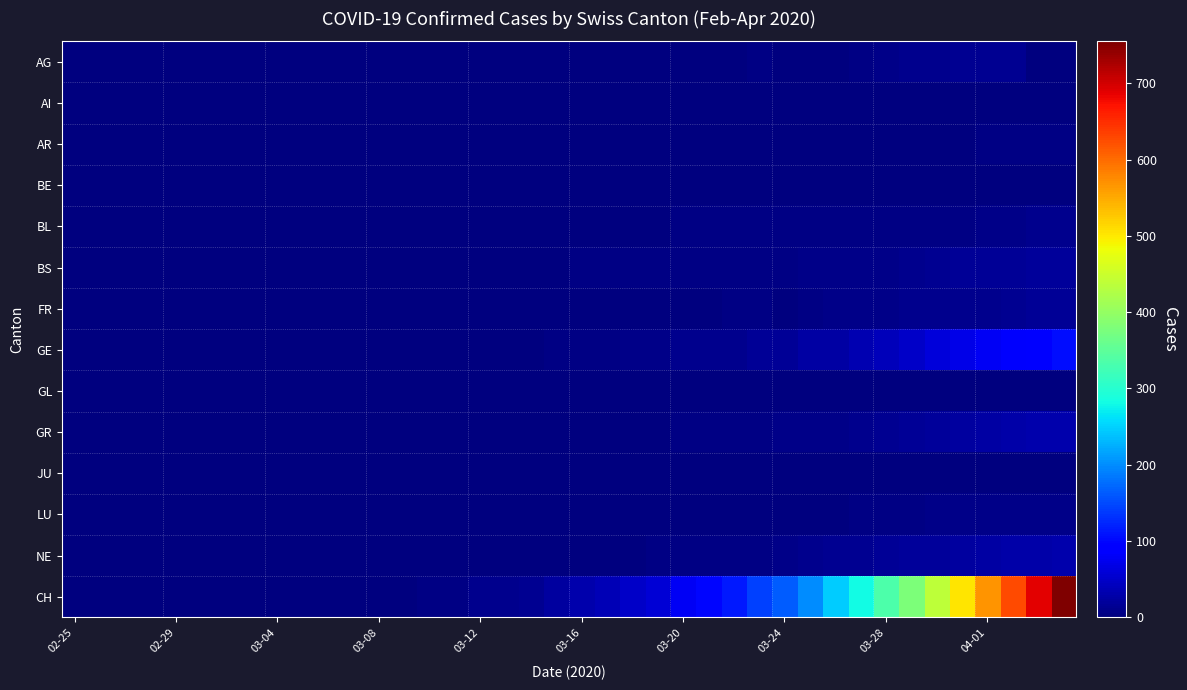

How many categories are shown in the chart?

40